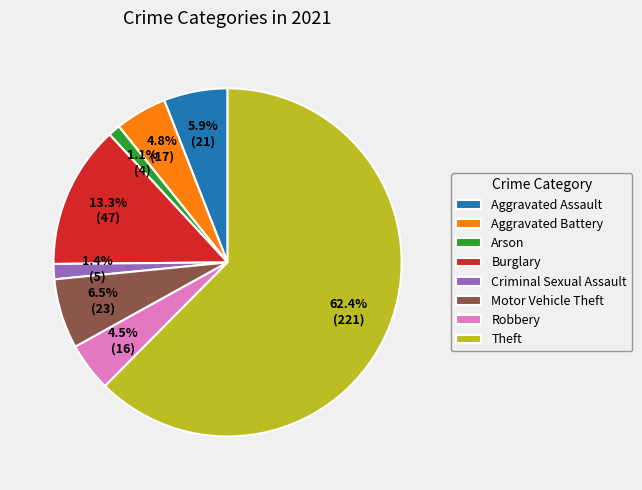

Between Arson and Robbery, which is larger?

Robbery